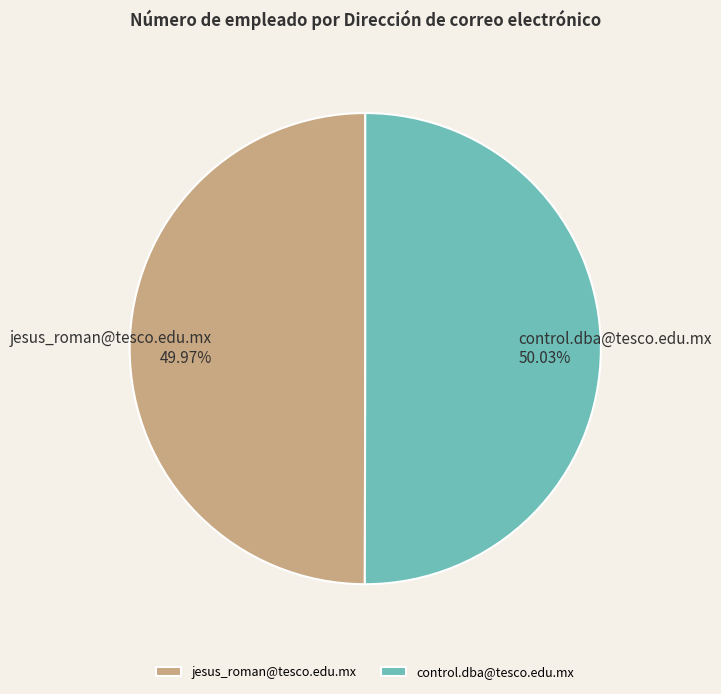

Is there any slice that represents more than half of the pie?

Yes